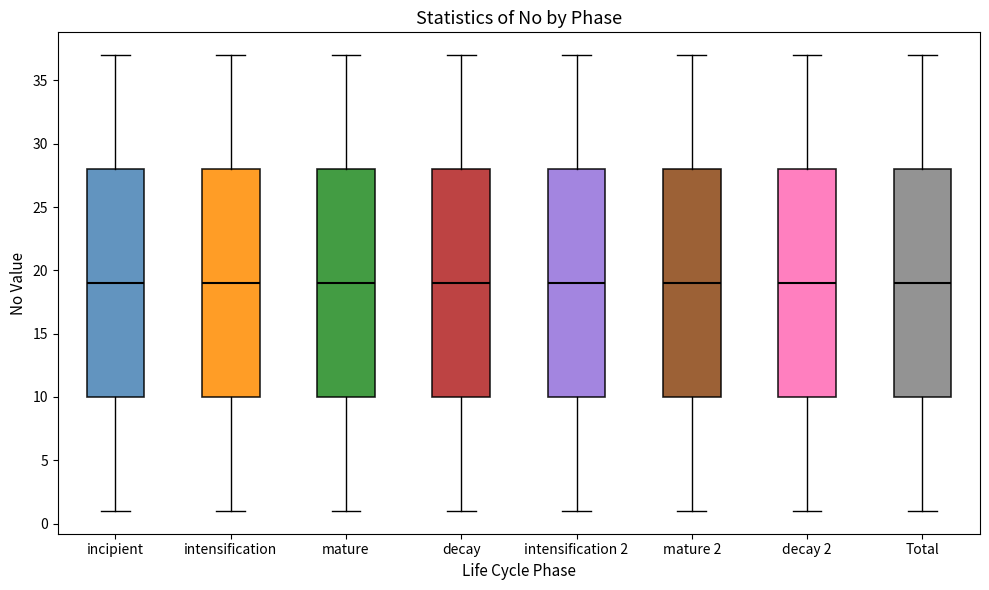

Reading left to right, transcribe this box plot: for each box, give where its median line is, the range the box spans, and where its two whiskers end, as read against the y-axis. The values are not printed on the chart, so give them approximately, as read against the axis.

incipient: median 19, box 10 to 28, whiskers 1 to 37
intensification: median 19, box 10 to 28, whiskers 1 to 37
mature: median 19, box 10 to 28, whiskers 1 to 37
decay: median 19, box 10 to 28, whiskers 1 to 37
intensification 2: median 19, box 10 to 28, whiskers 1 to 37
mature 2: median 19, box 10 to 28, whiskers 1 to 37
decay 2: median 19, box 10 to 28, whiskers 1 to 37
Total: median 19, box 10 to 28, whiskers 1 to 37